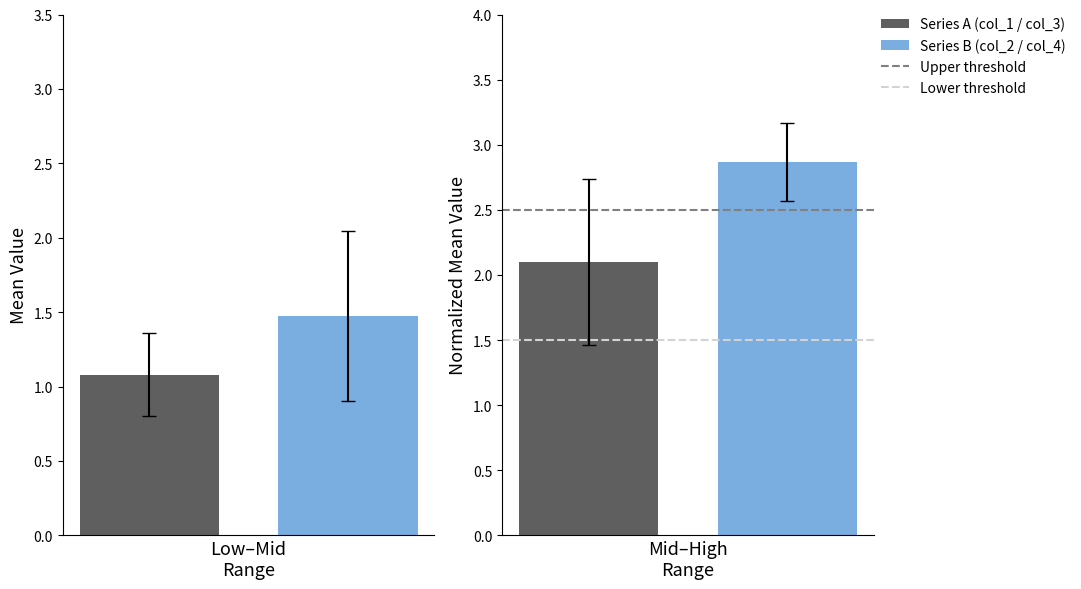

What is the sum of all Threshold (2.5) values?

5.0